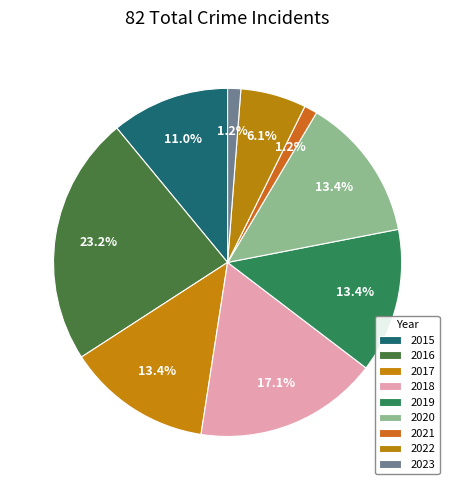

True or false: 2016 accounts for 23% of the total.

True